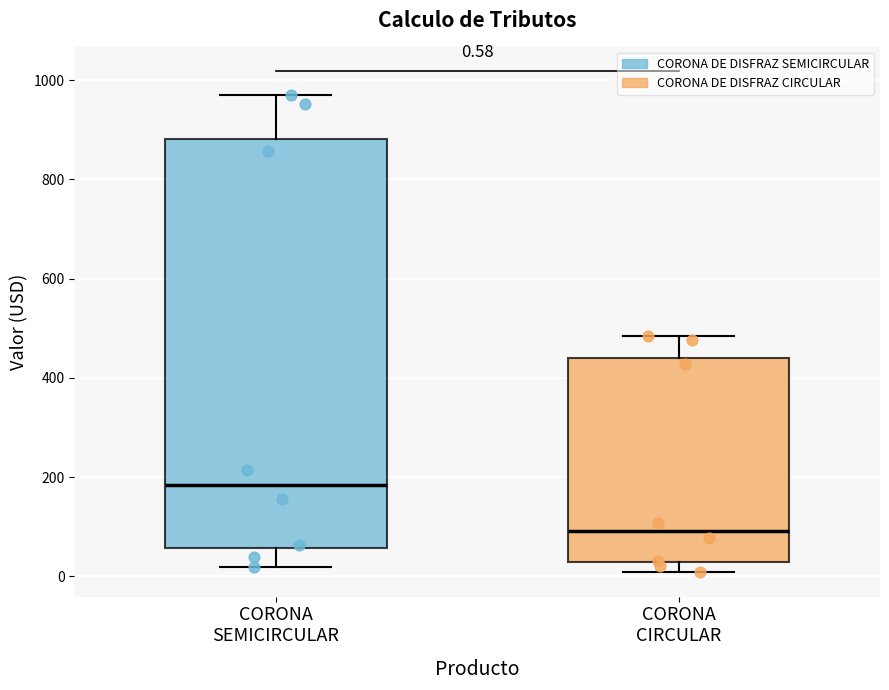

Which box has the lowest median line?

CORONA CIRCULAR